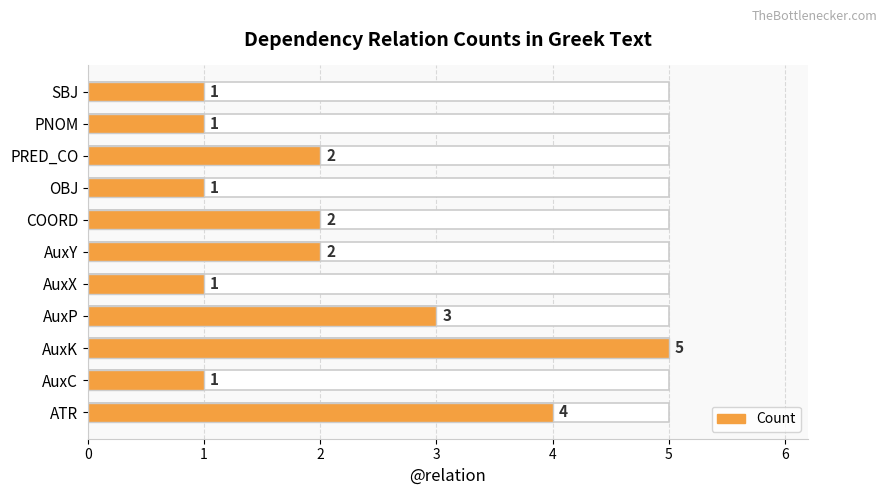

Which series has the largest total across all categories?

Count